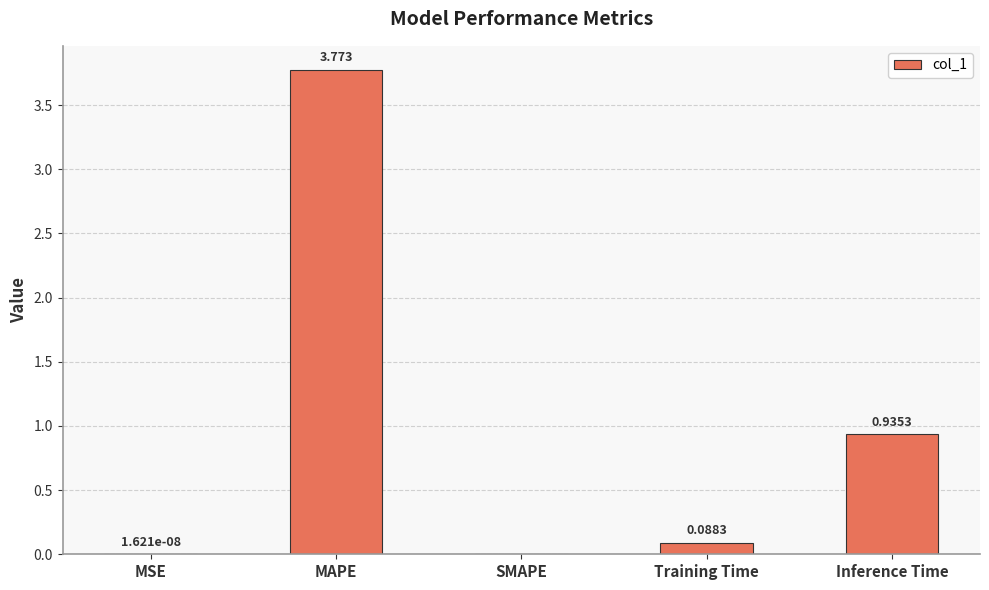

At which label is the value closest to 1?

Inference Time